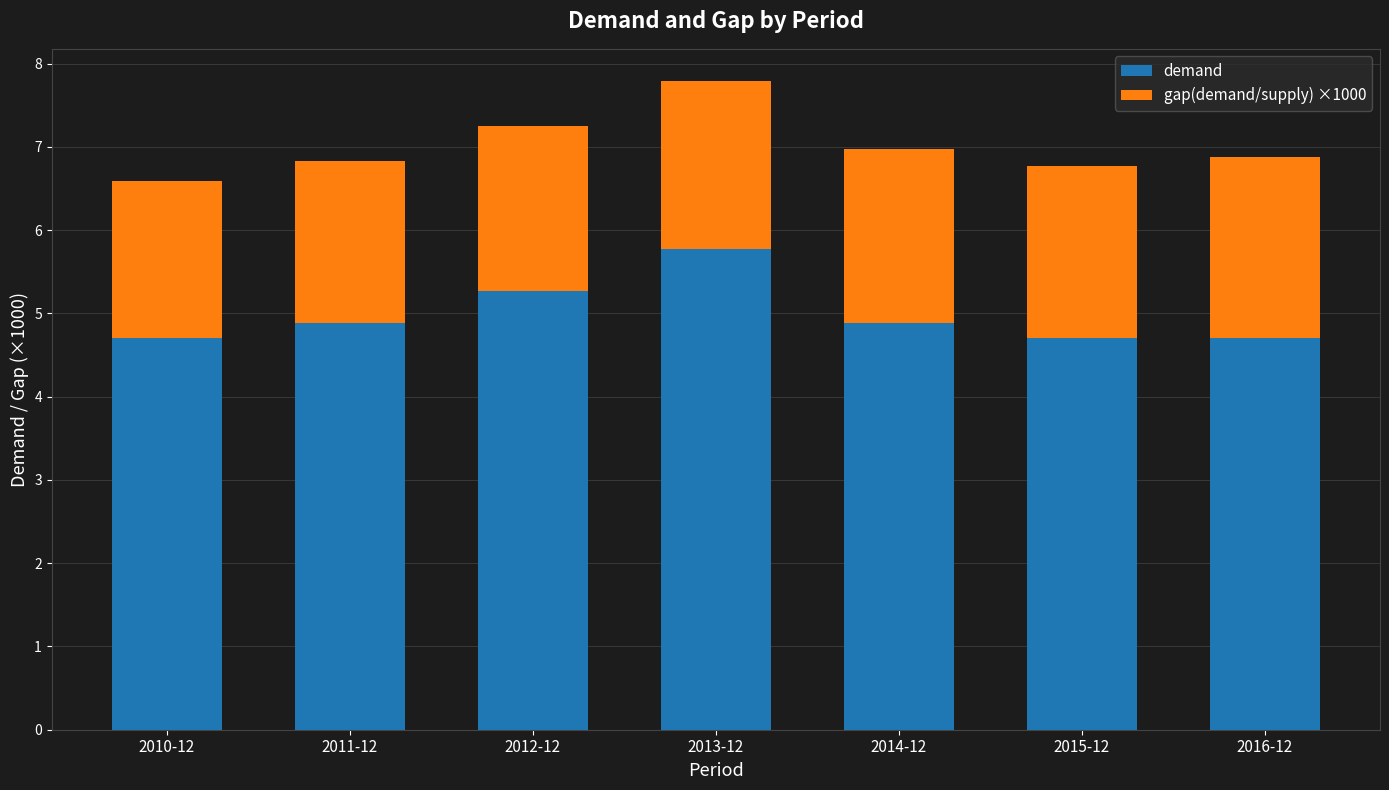

What is the total value across all series at 2016-12?

6.9